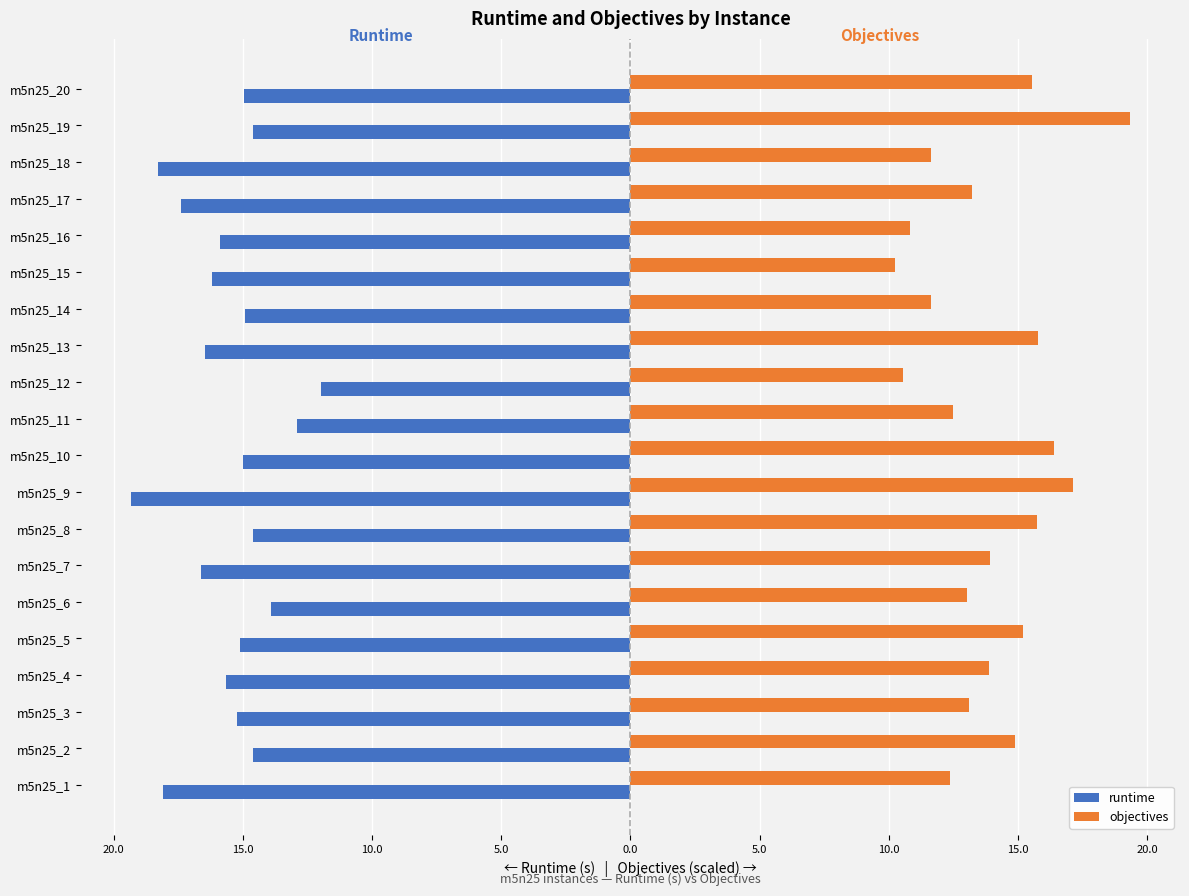

What is the difference between the maximum and minimum values in the runtime series?

7.4